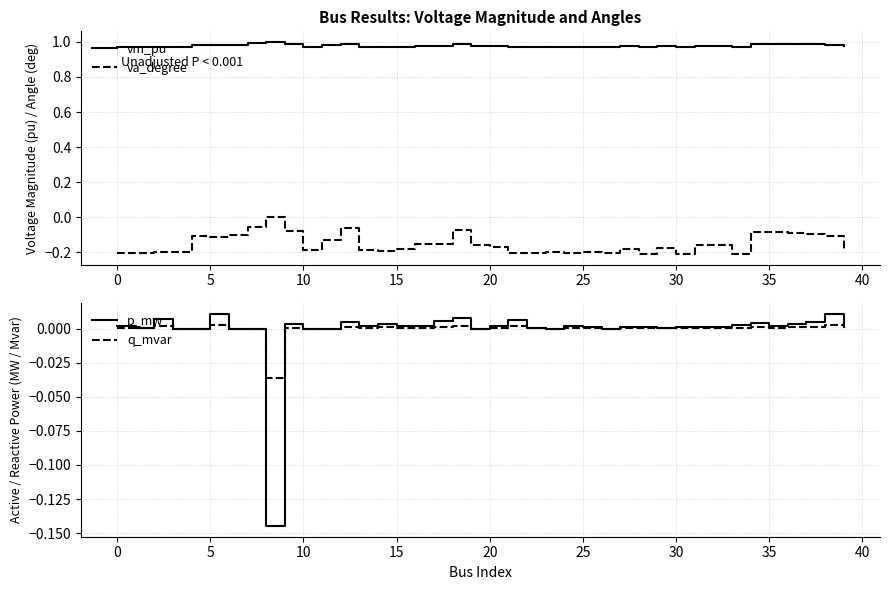

The value of q_mvar at 0 is 0.0. True or false?

True